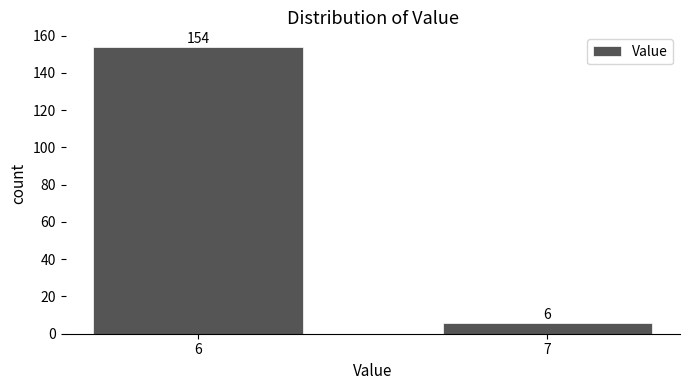

Reading left to right, extract all data points from this chart.

154	6